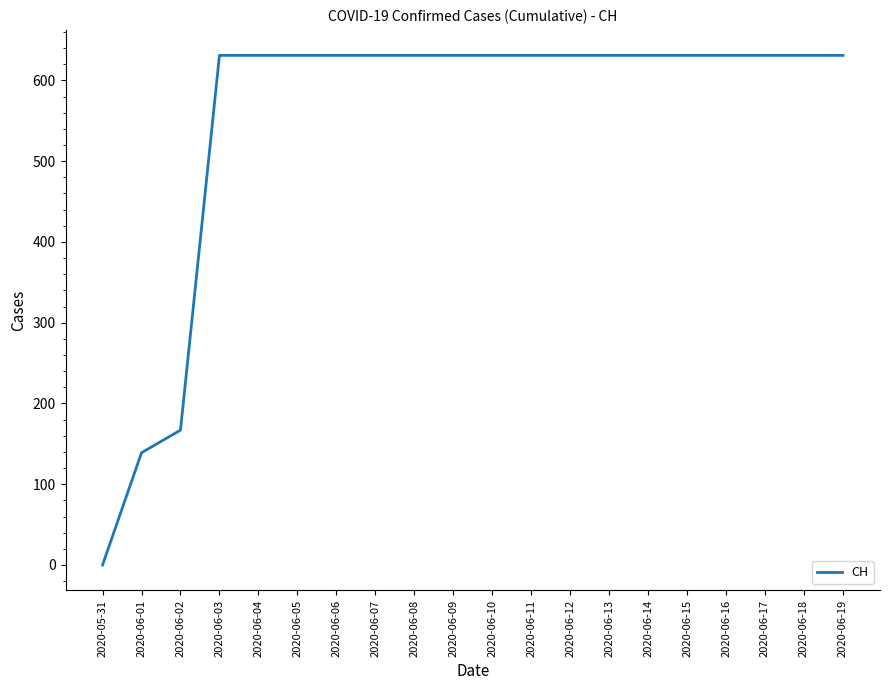

What is the change in value from 2020-06-02 to 2020-06-03?

+464